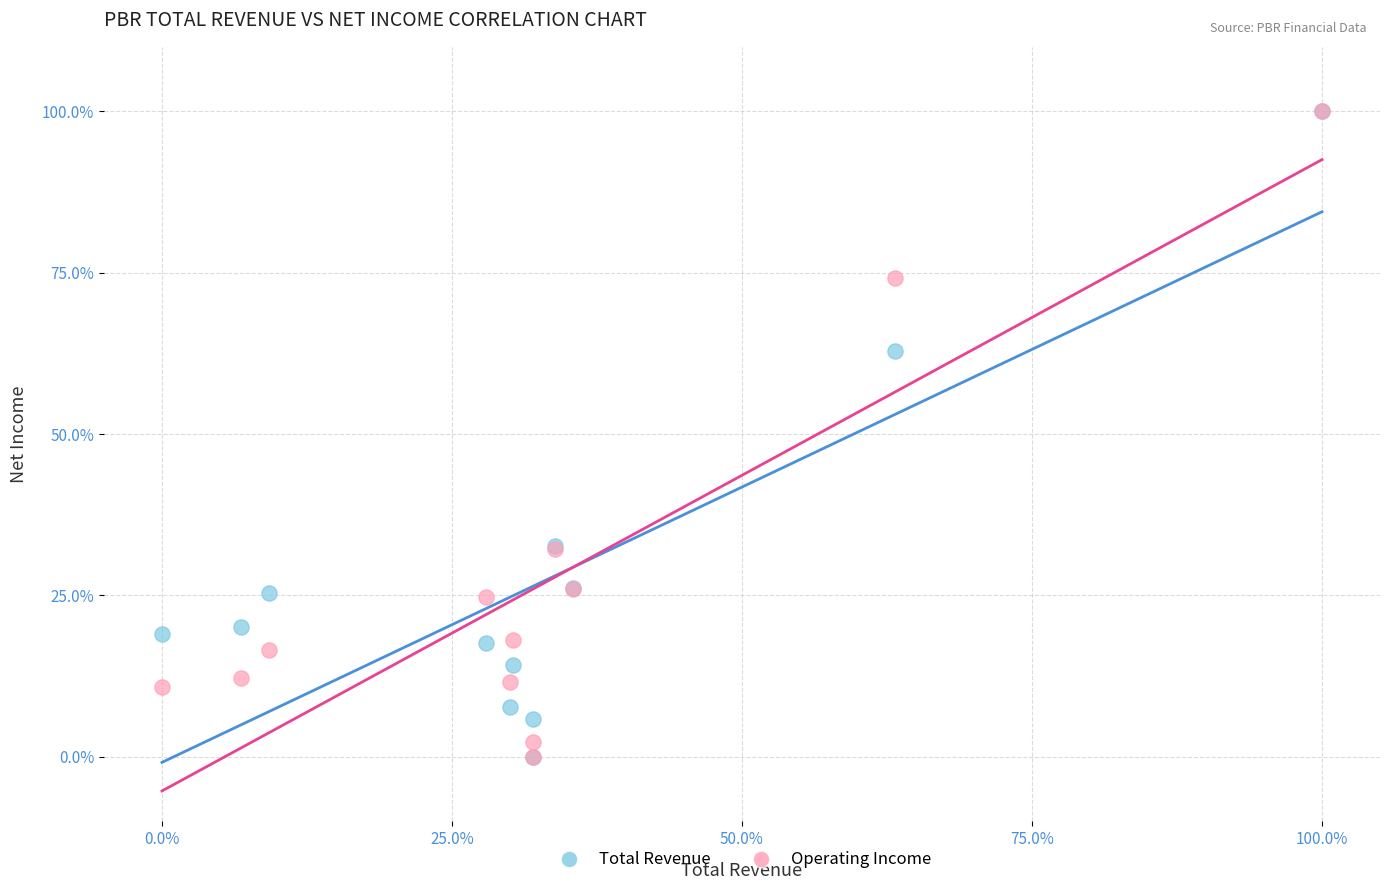

Across all series, what Y value is closest to 50?

62.9